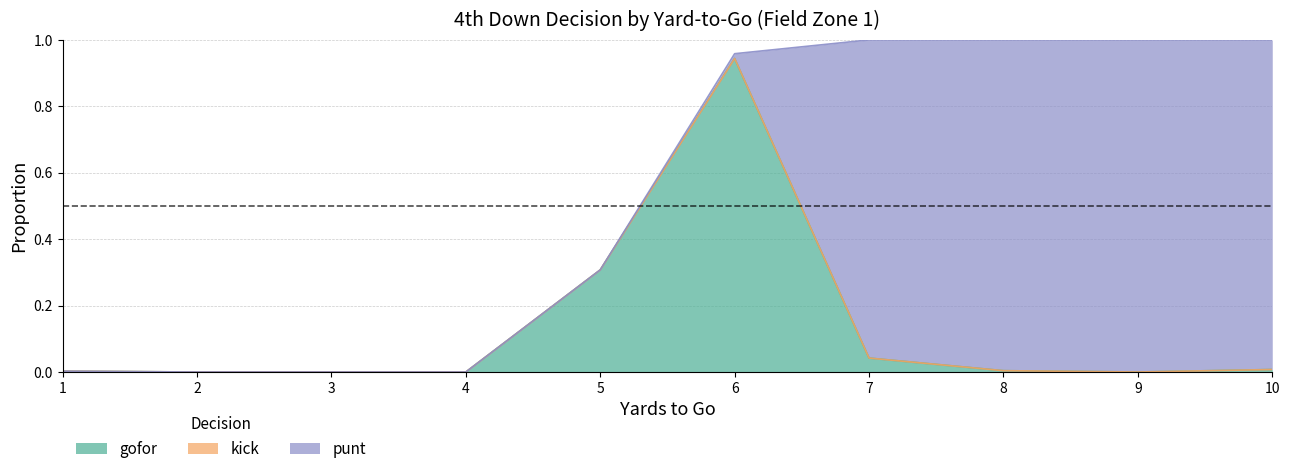

At which label is punt closest to 0?

1